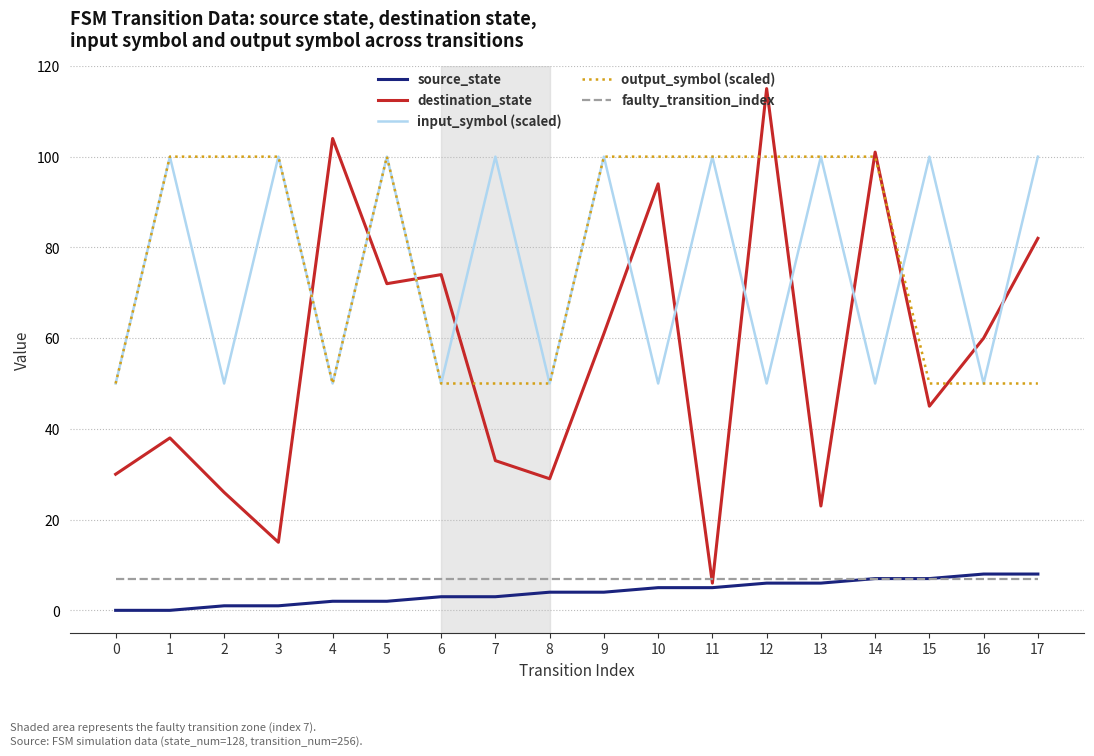

Reading left to right, transcribe all the data shown in this chart.

source_state: 0=0	1=0	2=1	3=1	4=2	5=2	6=3	7=3	8=4	9=4	10=5	11=5	12=6	13=6	14=7	15=7	16=8	17=8
destination_state: 0=30	1=38	2=26	3=15	4=104	5=72	6=74	7=33	8=29	9=61	10=94	11=6	12=115	13=23	14=101	15=45	16=60	17=82
input_symbol (scaled): 0=50	1=100	2=50	3=100	4=50	5=100	6=50	7=100	8=50	9=100	10=50	11=100	12=50	13=100	14=50	15=100	16=50	17=100
output_symbol (scaled): 0=50	1=100	2=100	3=100	4=50	5=100	6=50	7=50	8=50	9=100	10=100	11=100	12=100	13=100	14=100	15=50	16=50	17=50
faulty_transition_index: 0=7	1=7	2=7	3=7	4=7	5=7	6=7	7=7	8=7	9=7	10=7	11=7	12=7	13=7	14=7	15=7	16=7	17=7